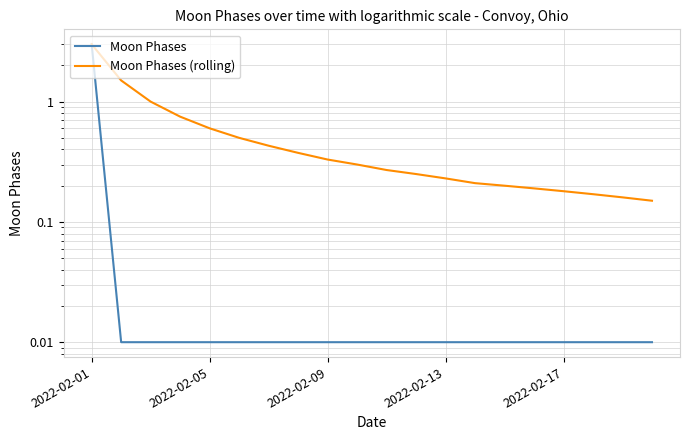

What is the average value of the Moon Phases (rolling) series?

0.5